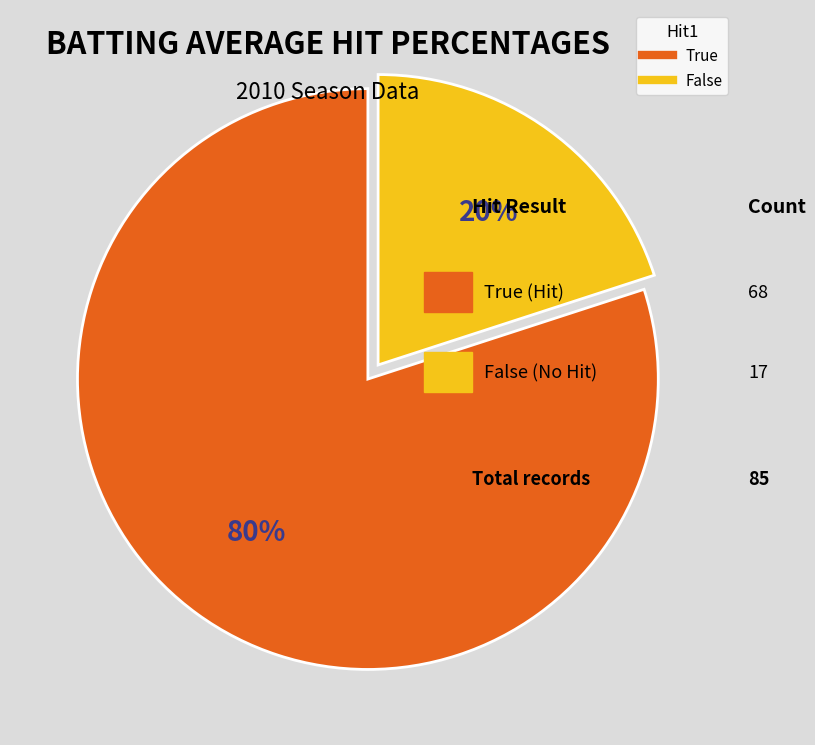

The False slice represents 20% of the pie. True or false?

True